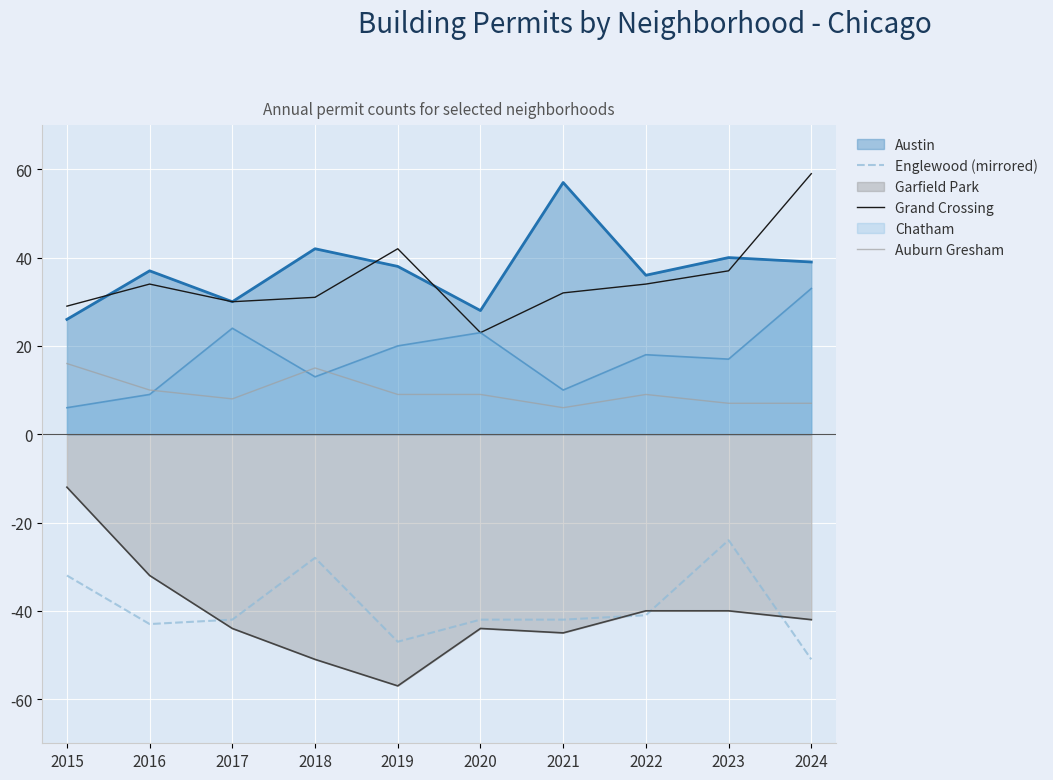

Between 2015 and 2018, which series saw the biggest shift?

Garfield Park